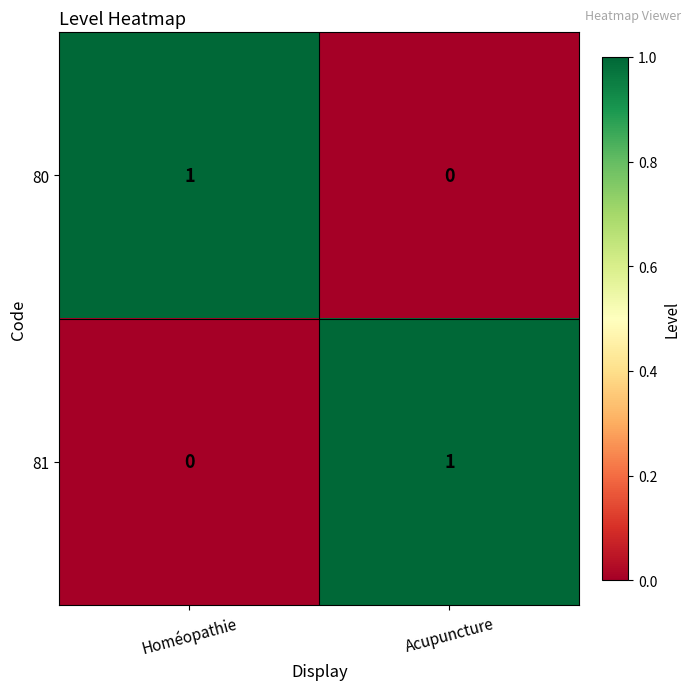

Rank the series at Acupuncture from lowest to highest value.

80, 81